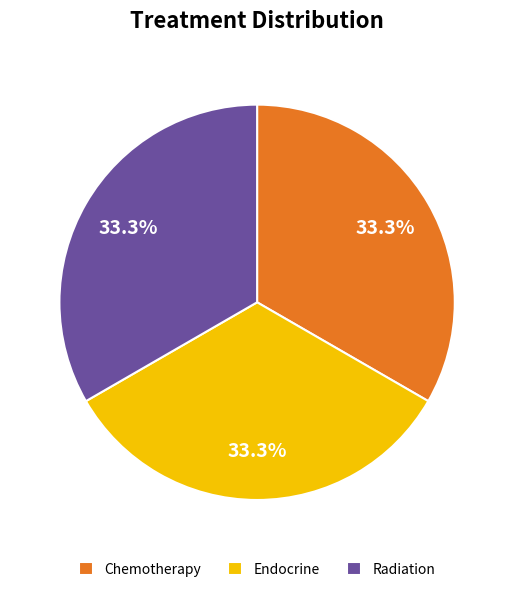

What is the ratio of the value at Chemotherapy to the value at Radiation?

1.0